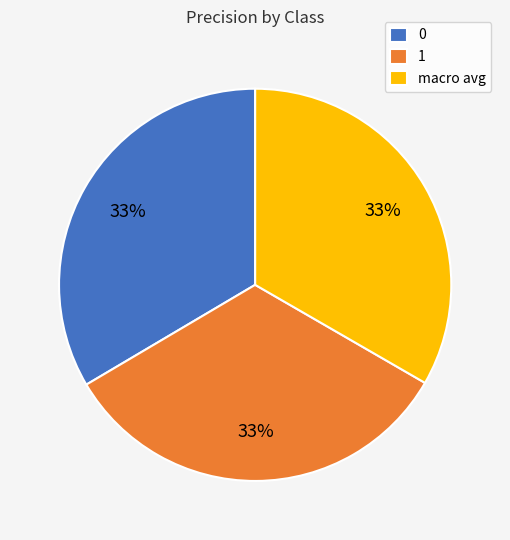

What percentage is the 1 slice, to the nearest percent?

33%